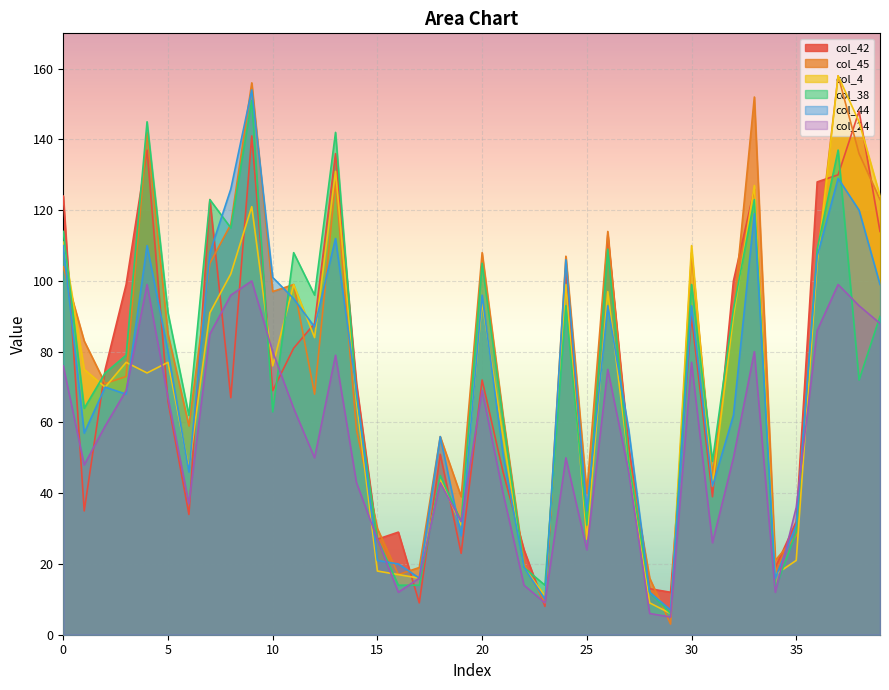

At how many categories does at least one series exceed 124?

8